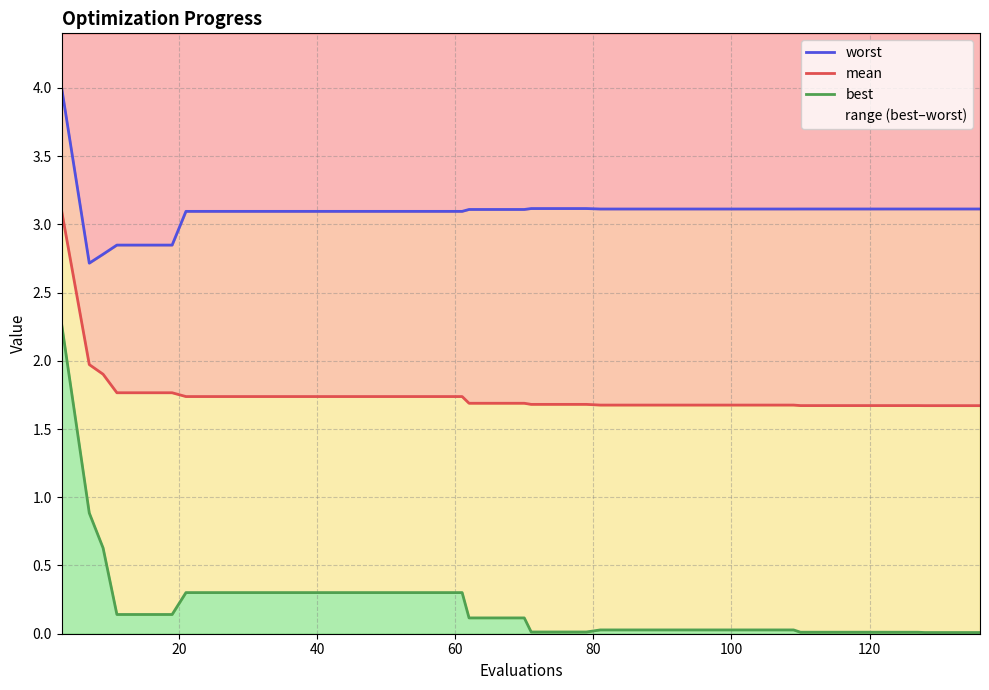

What is the difference between the maximum and minimum values in the worst series?

1.3